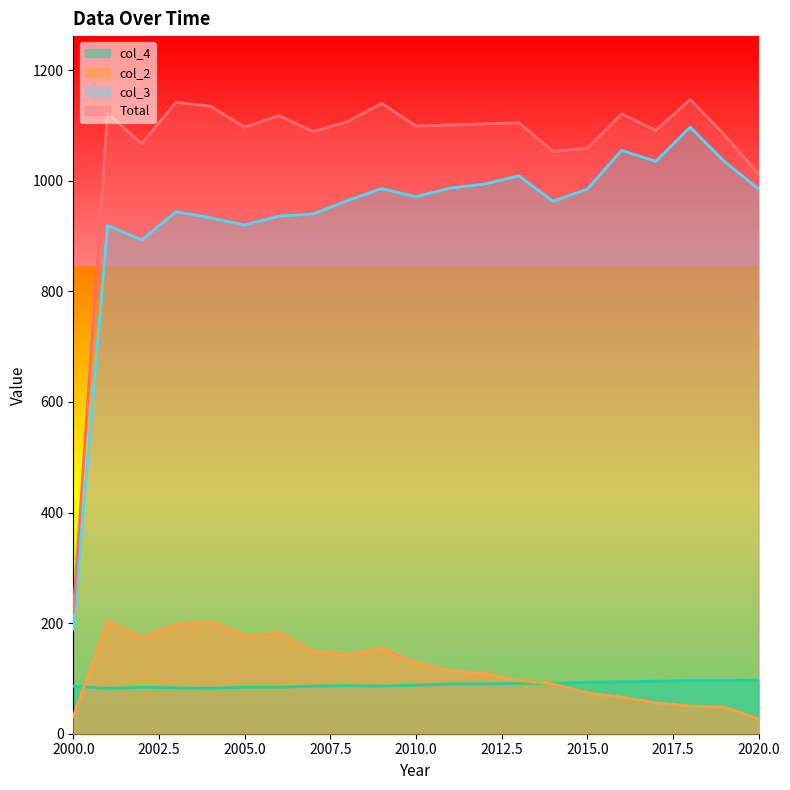

What is the sum of all Total values?

22211